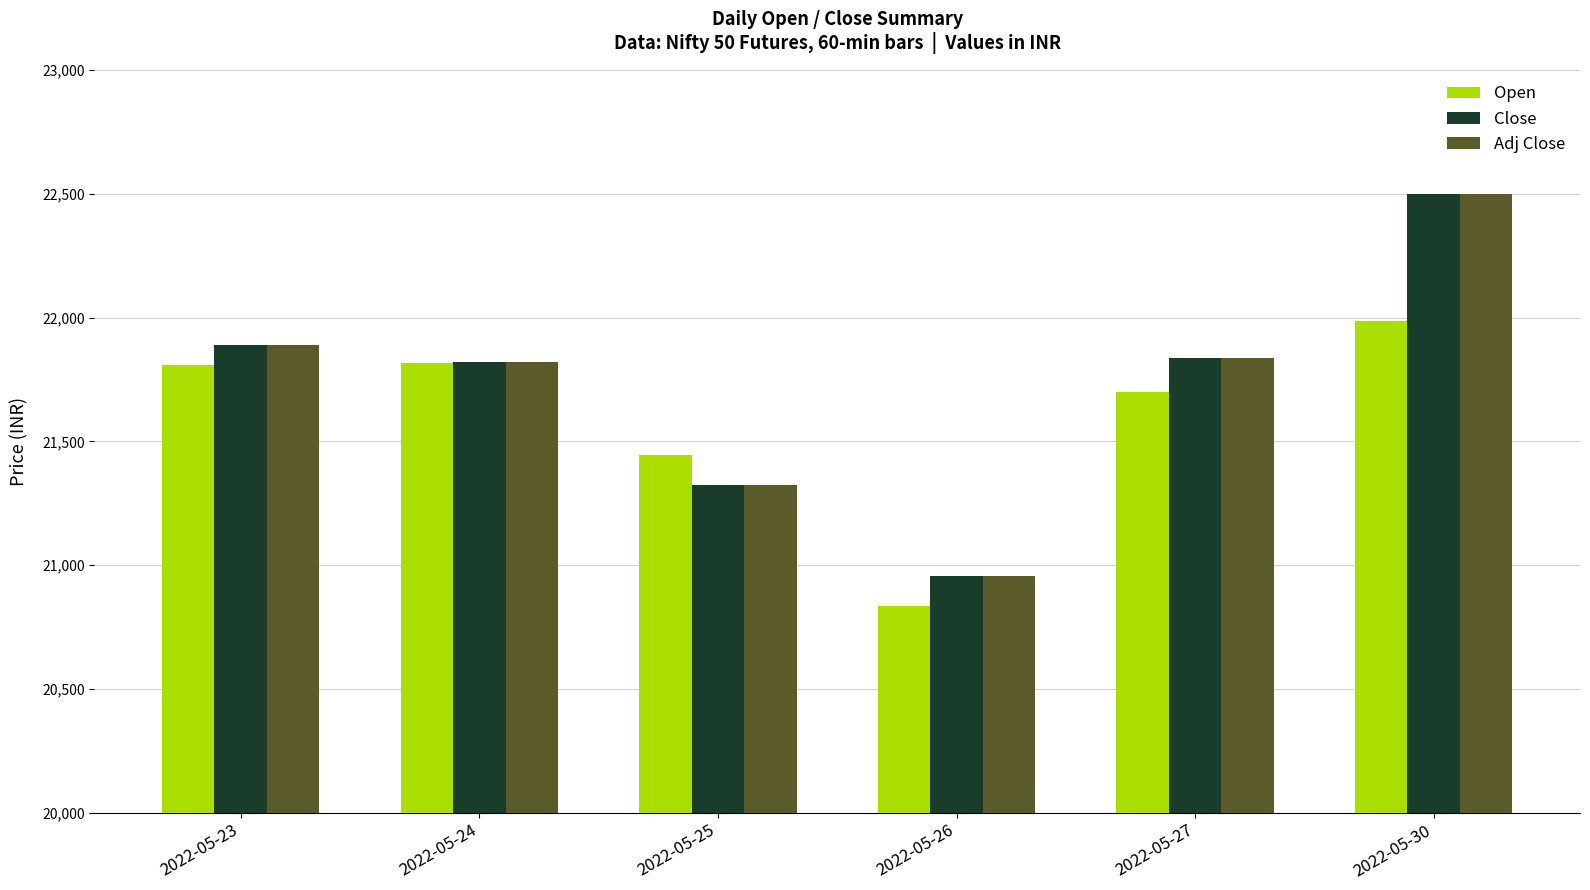

What is the difference between the Close values at 2022-05-26 and 2022-05-27?

878.0